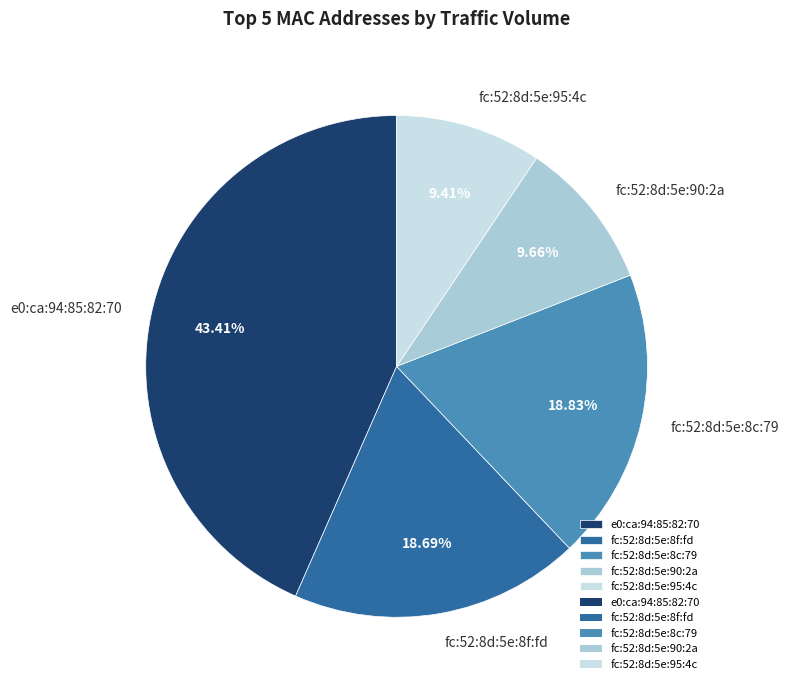

Combined, do fc:52:8d:5e:90:2a and e0:ca:94:85:82:70 account for over 50%?

Yes